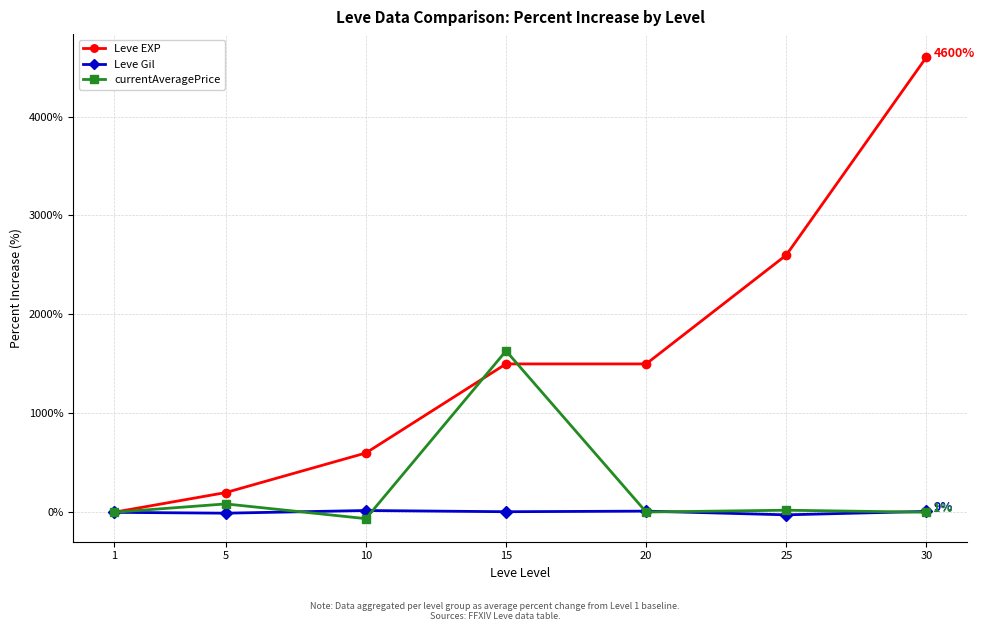

What is the total value across all series at 10?

554.8